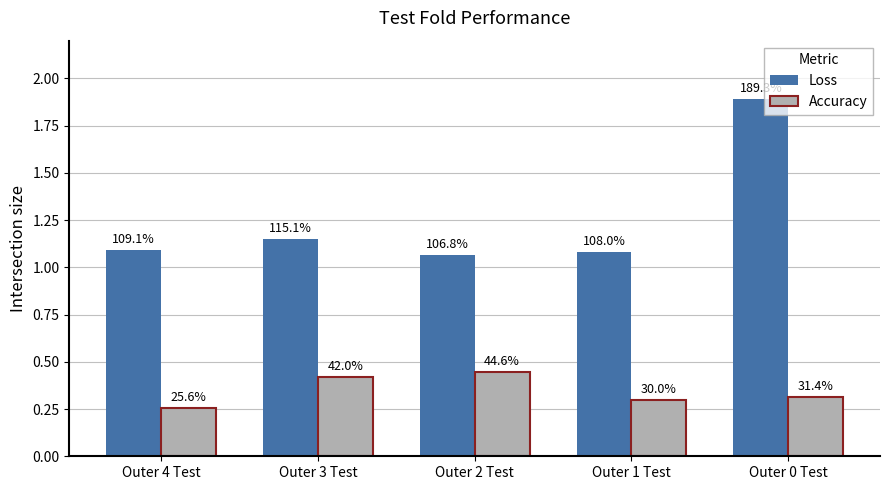

Rank the series at Outer 2 Test from highest to lowest value.

Loss, Accuracy